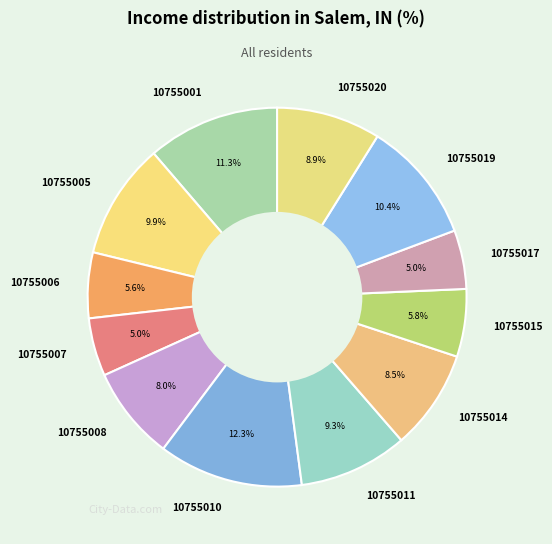

Which category has the biggest portion of the pie?

10755010